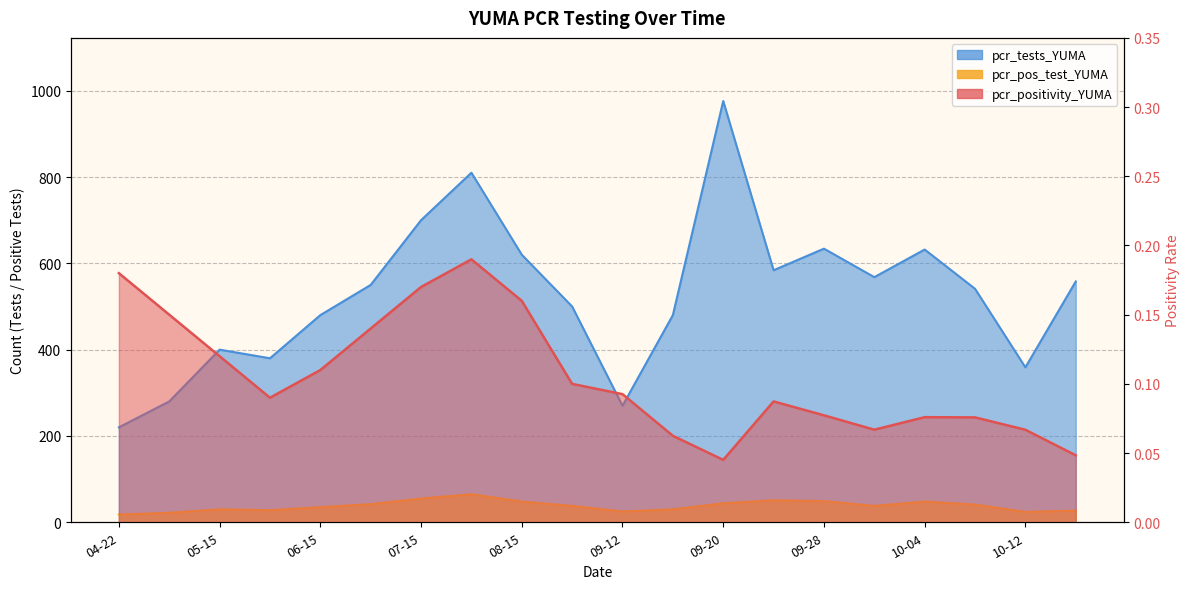

At which label is pcr_tests_YUMA closest to 598?

2021-09-24